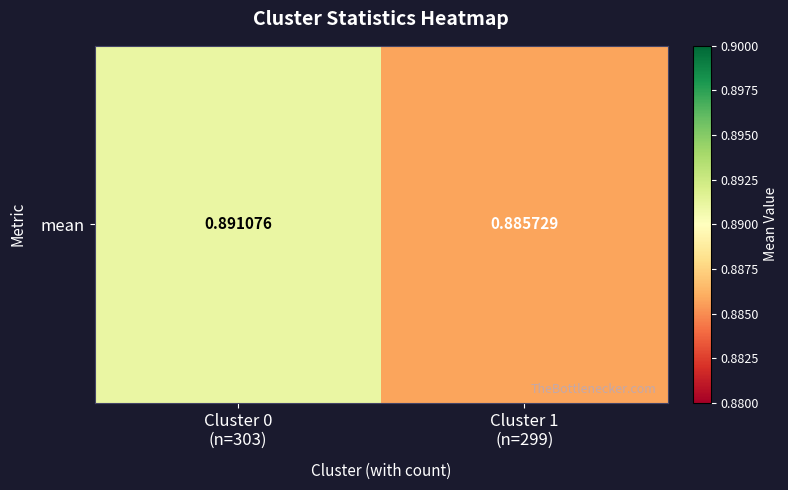

Which has a higher value, Cluster 1
(n=299) or Cluster 0
(n=303)?

Cluster 0
(n=303)